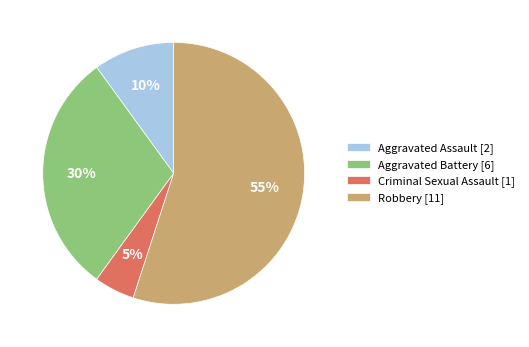

Is the sum of Robbery [11] and Aggravated Battery [6] greater than half?

Yes